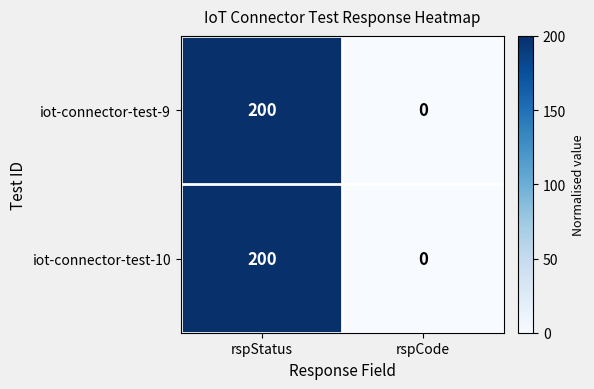

How many categories are shown in the chart?

2